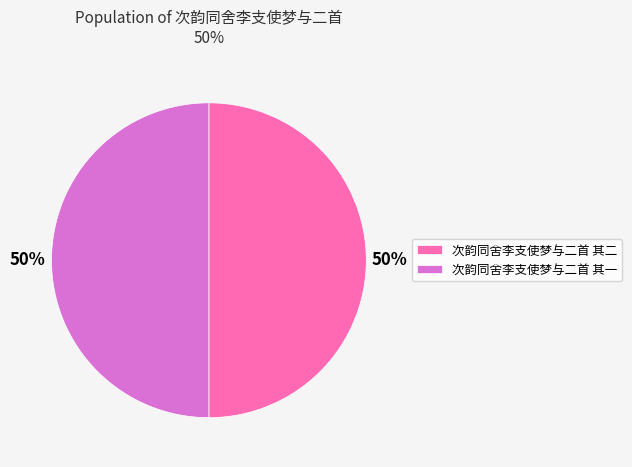

Count the number of slices in the pie.

2